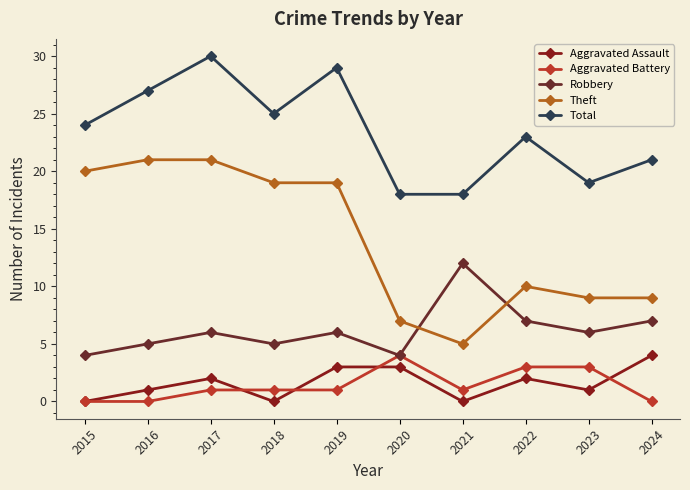

At which category is the sum across all series the highest?

2017